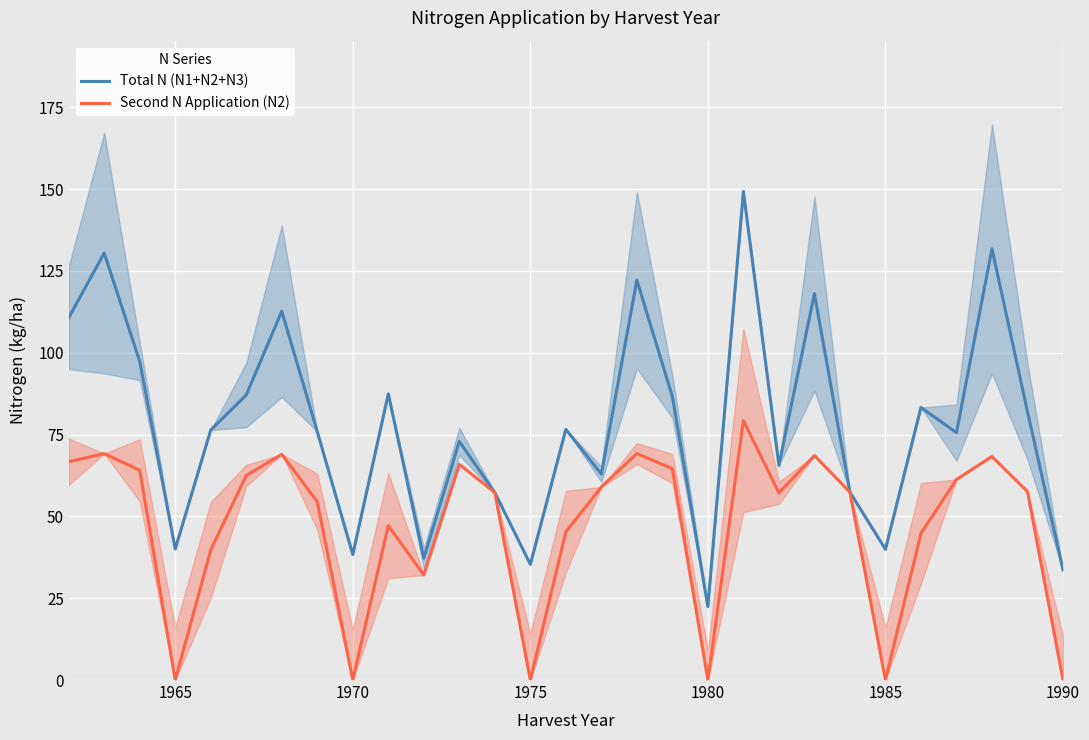

True or false: Second N Application (N2) has a value of 0.0 at 1970.

True